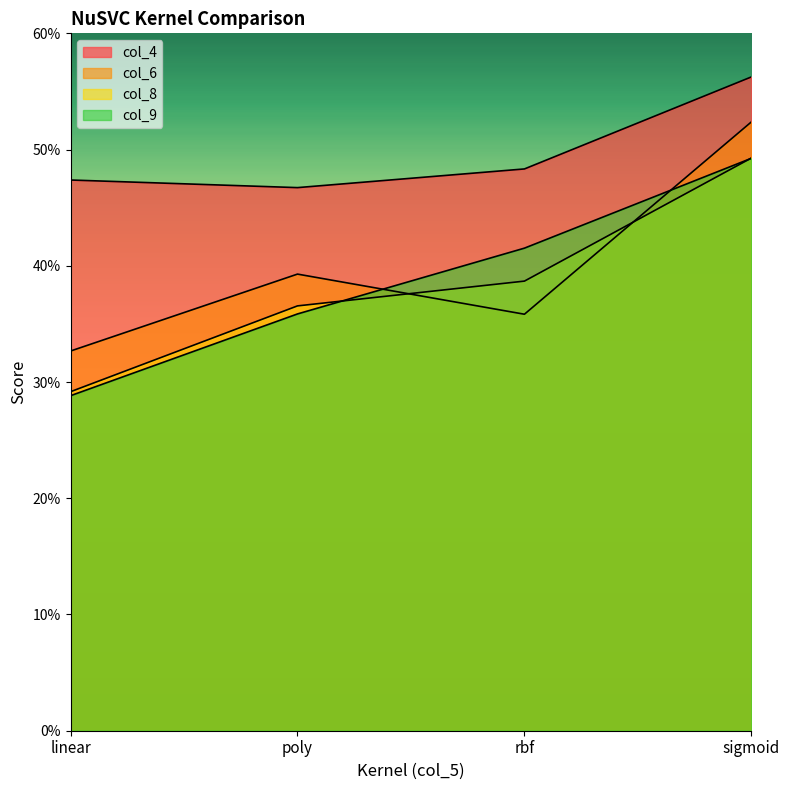

Reading left to right, transcribe all the data shown in this chart.

col_4: 0.5	0.5	0.5	0.6
col_6: 0.3	0.4	0.4	0.5
col_8: 0.3	0.4	0.4	0.5
col_9: 0.3	0.4	0.4	0.5